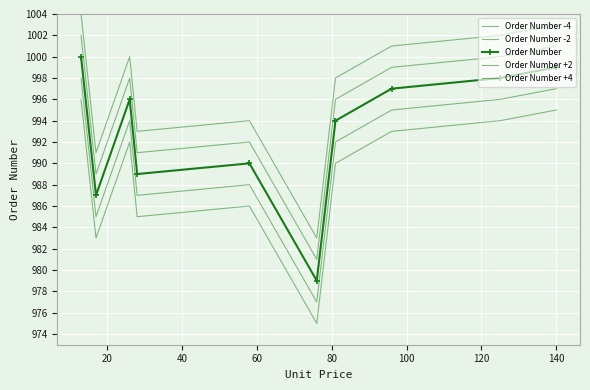

How many series are shown in this chart?

5